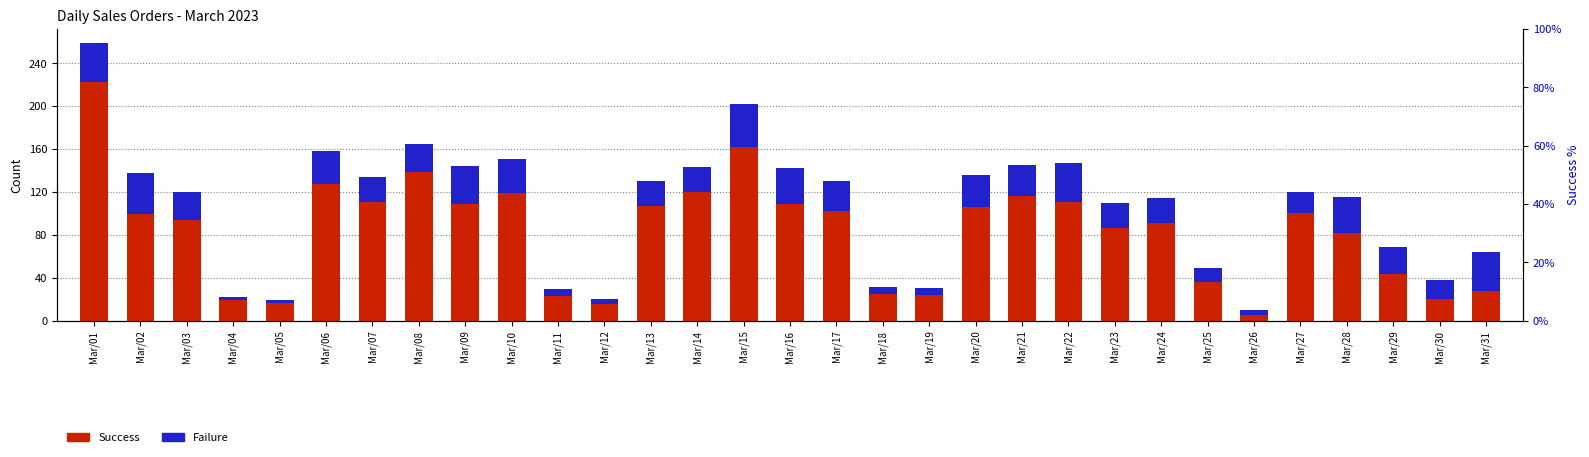

Between Mar/05 and Mar/22, which series saw the biggest shift?

Success